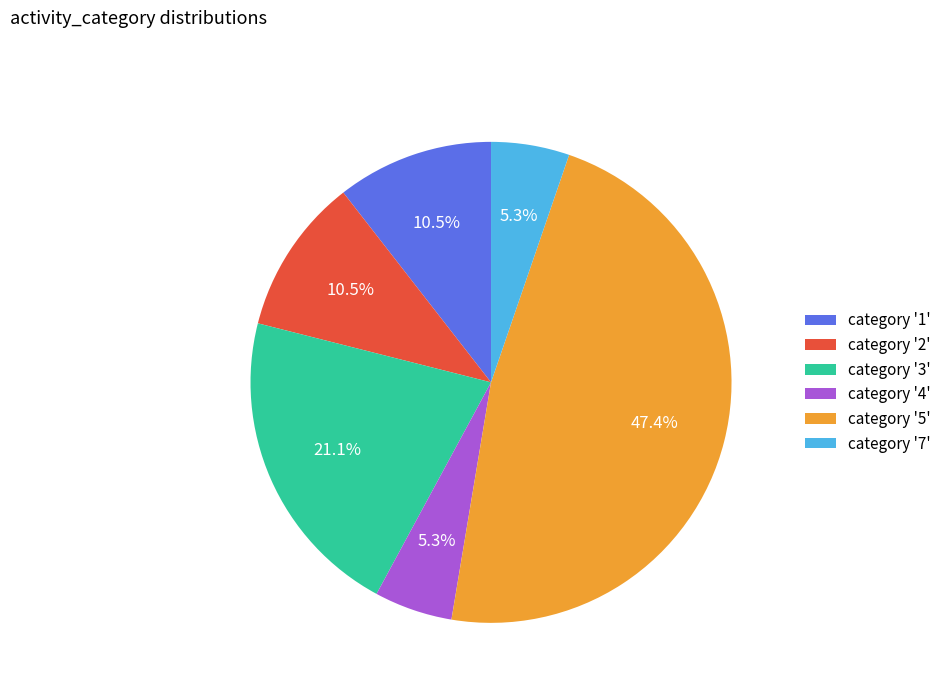

Is there any slice that represents more than half of the pie?

No